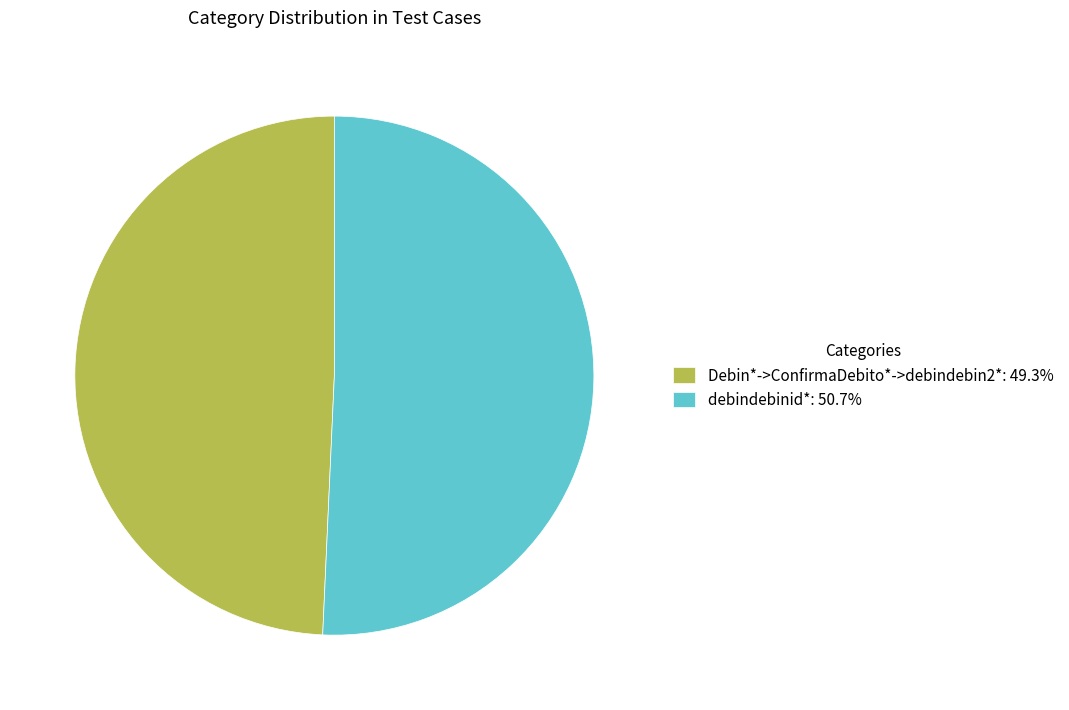

What is the ratio of the value at Debin*->ConfirmaDebito*->debindebin2*: 49.3% to the value at debindebinid*: 50.7%?

1.0